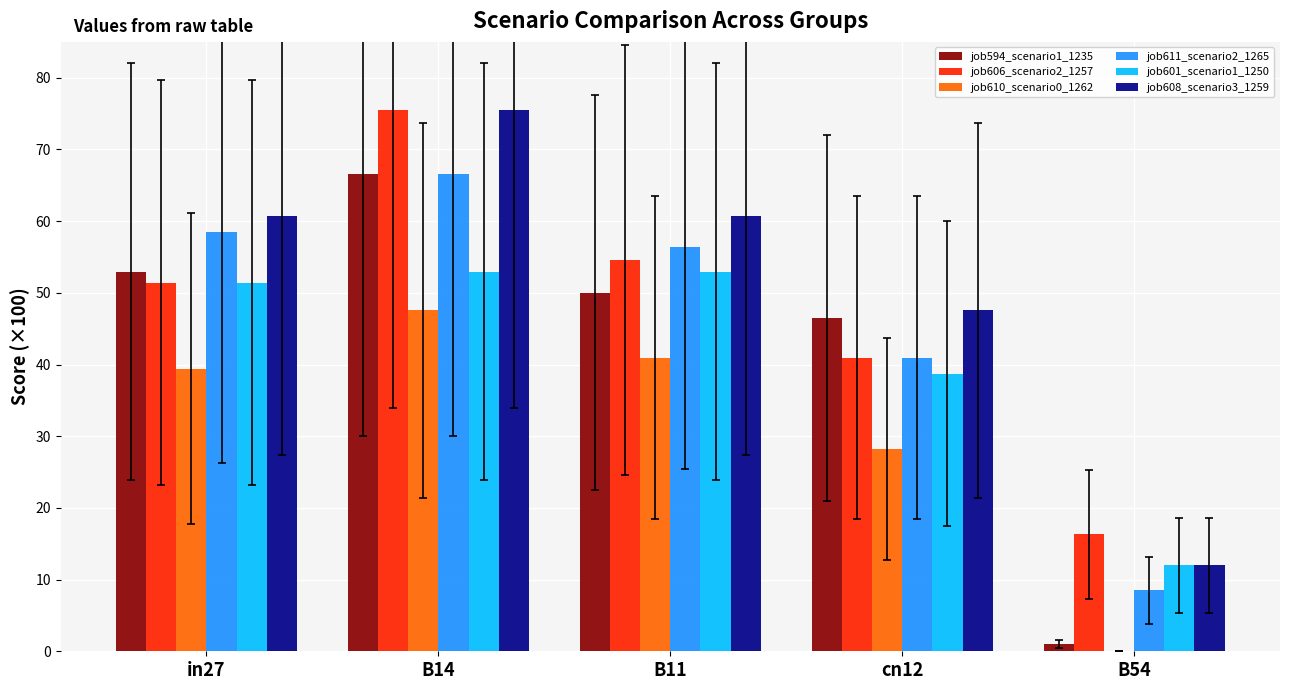

Where is job610_scenario0_1262 nearest to the value 0?

B54